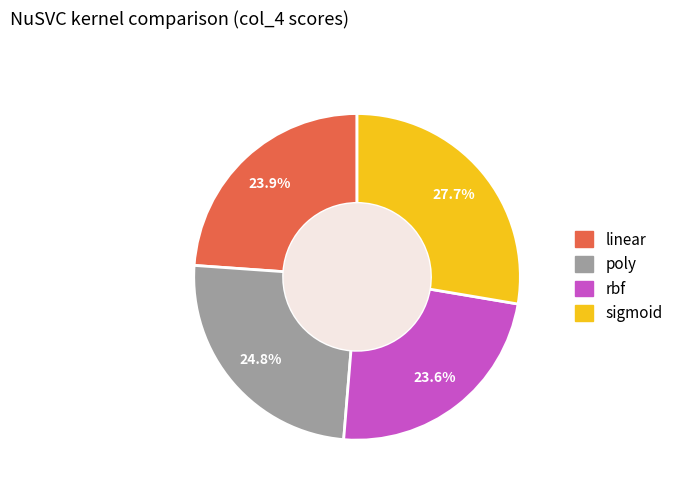

Combined, do poly and rbf account for over 50%?

No